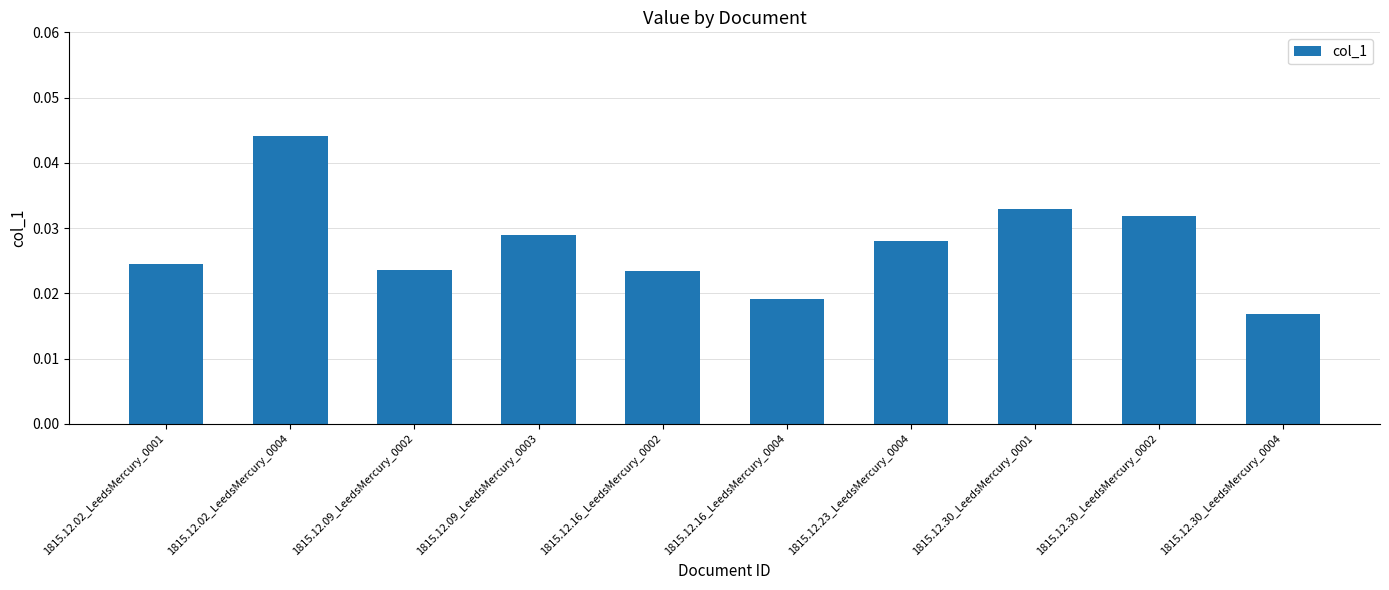

Are the bars horizontal?

No